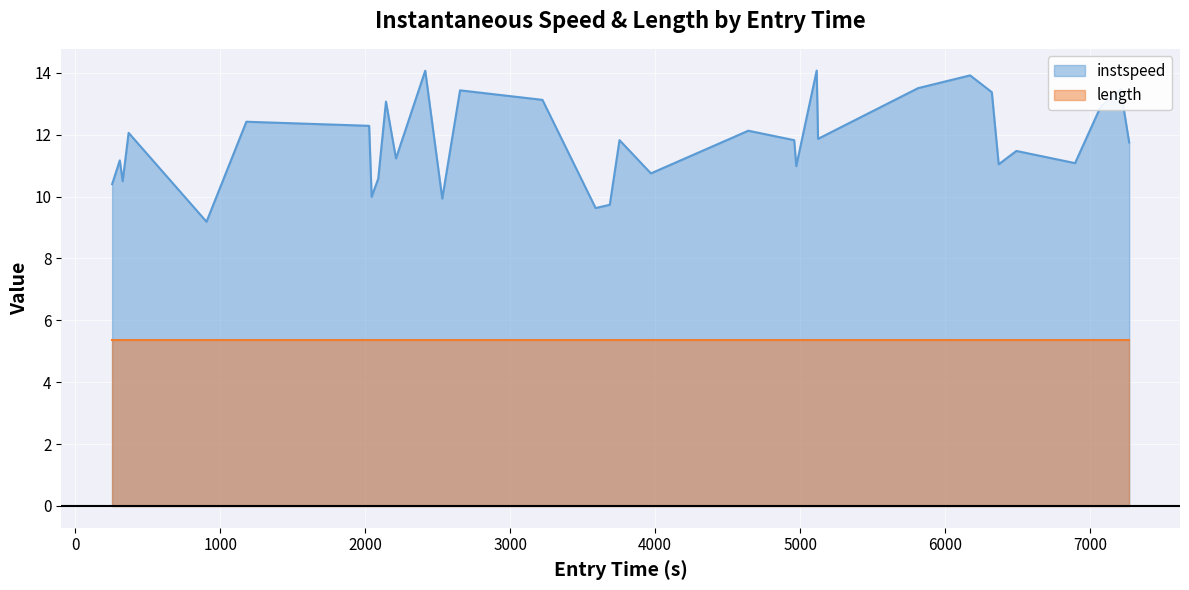

True or false: the data has more than 0 interior local peaks.

True